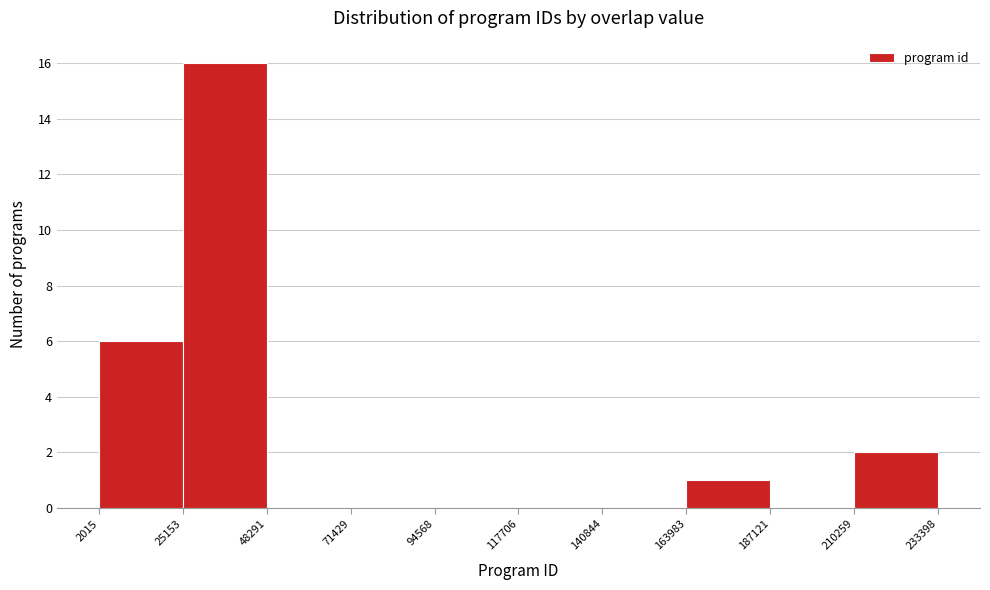

Over which range of the x-axis is the bar tallest?

25153 to 48291